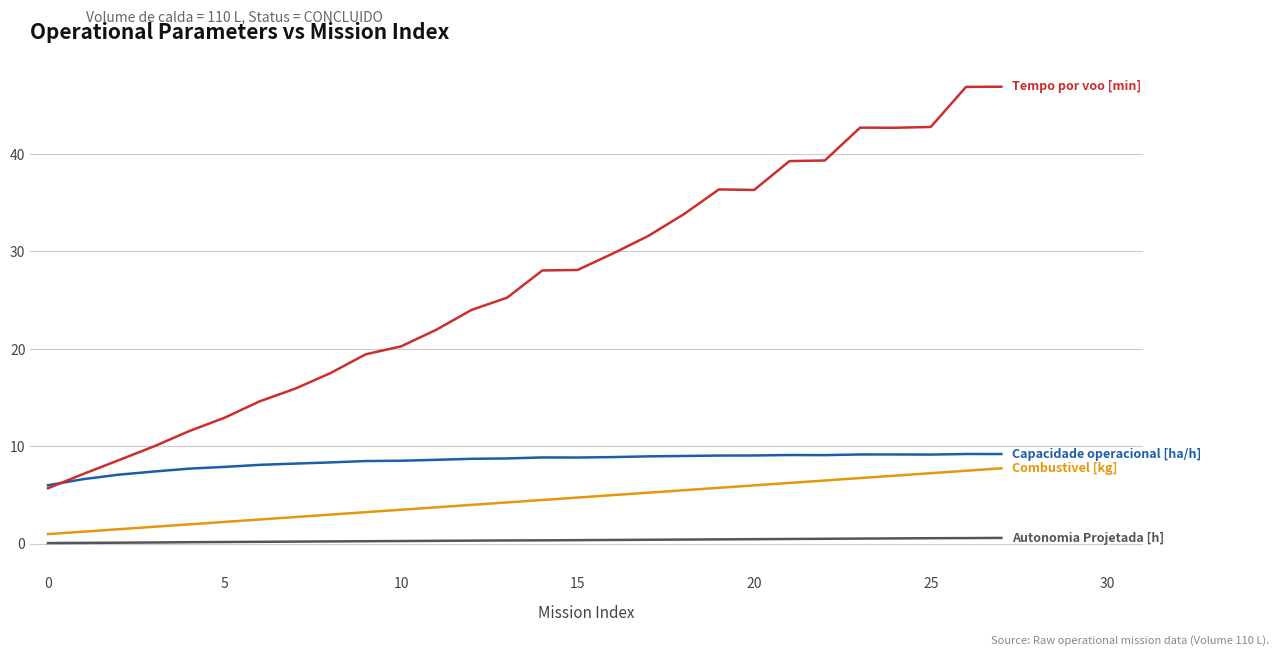

What is the greatest value displayed?

46.9